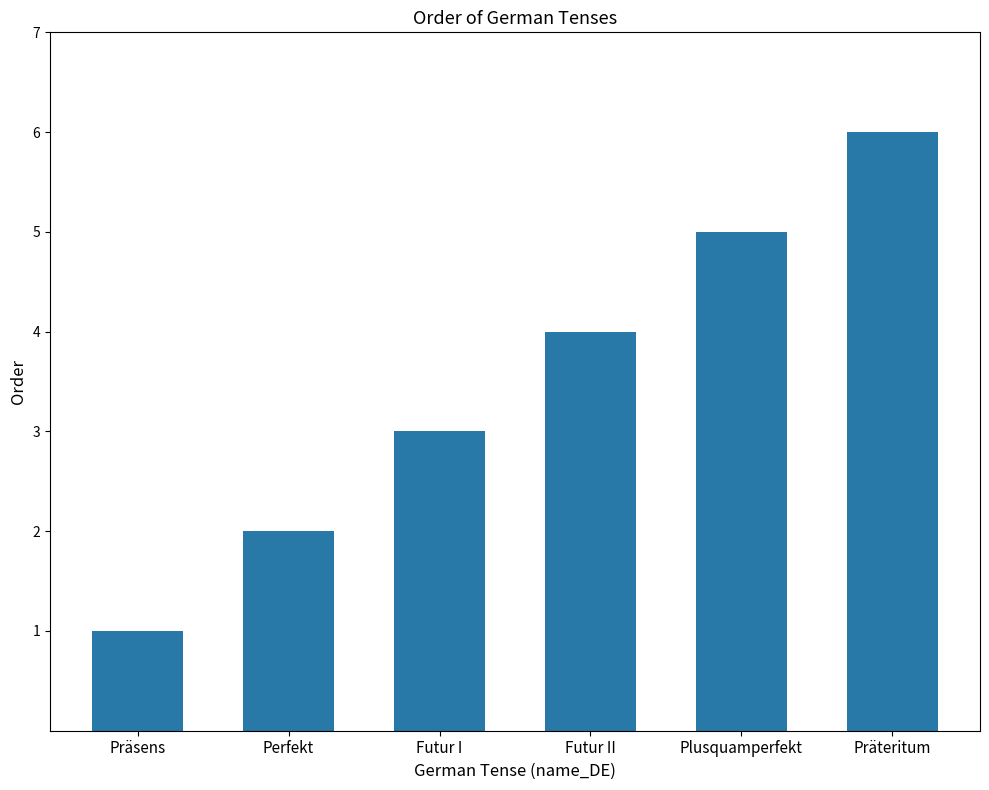

How many categories are shown in the chart?

6